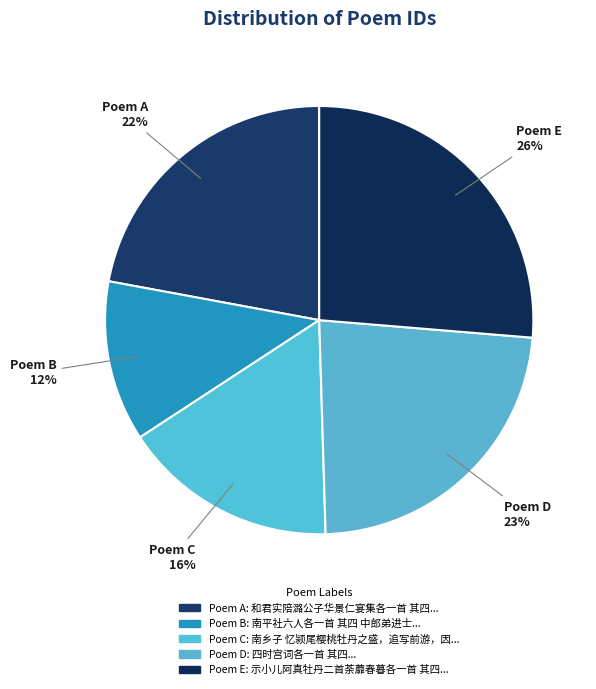

Approximately how many times larger is the value at Poem E compared to Poem B?

2.2